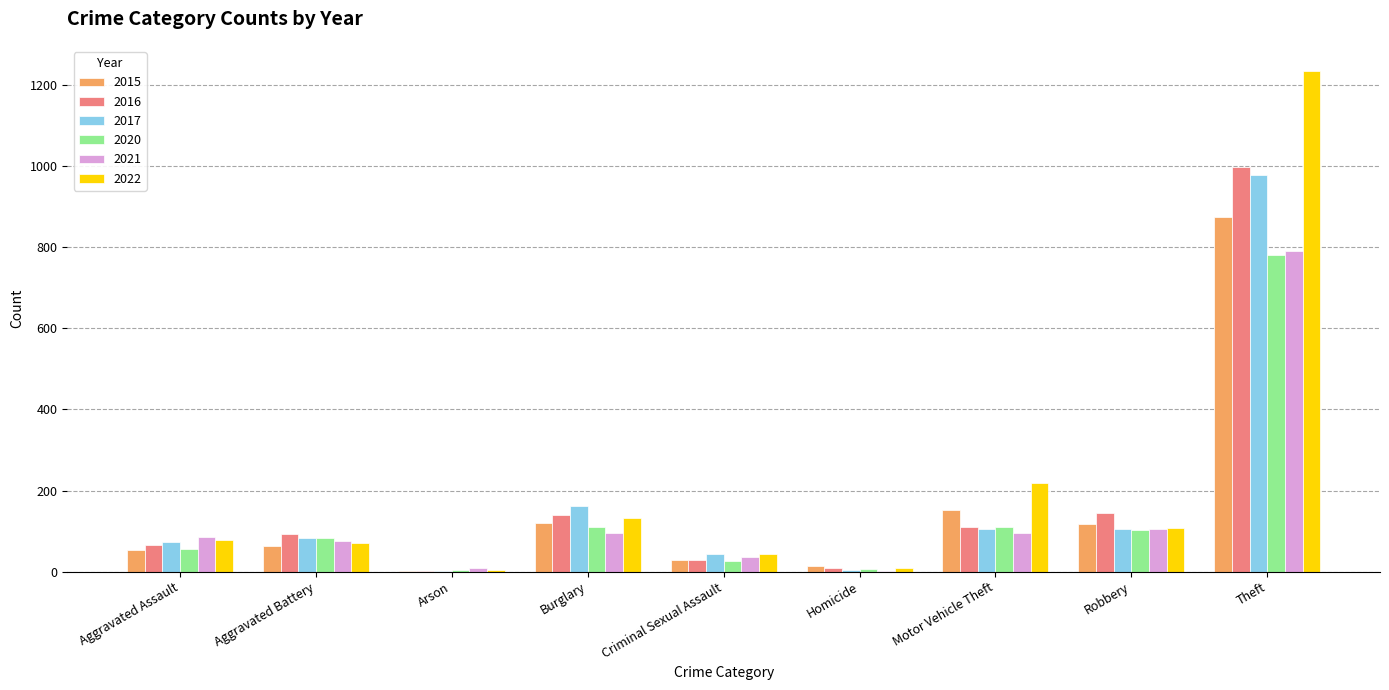

True or false: 2021 has a value of 418 at Theft.

False